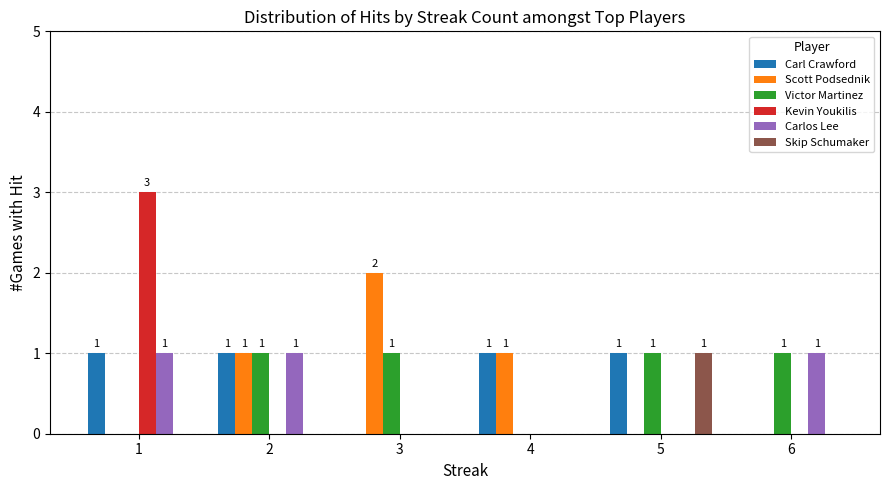

The value of Skip Schumaker at 5 is 2. True or false?

False